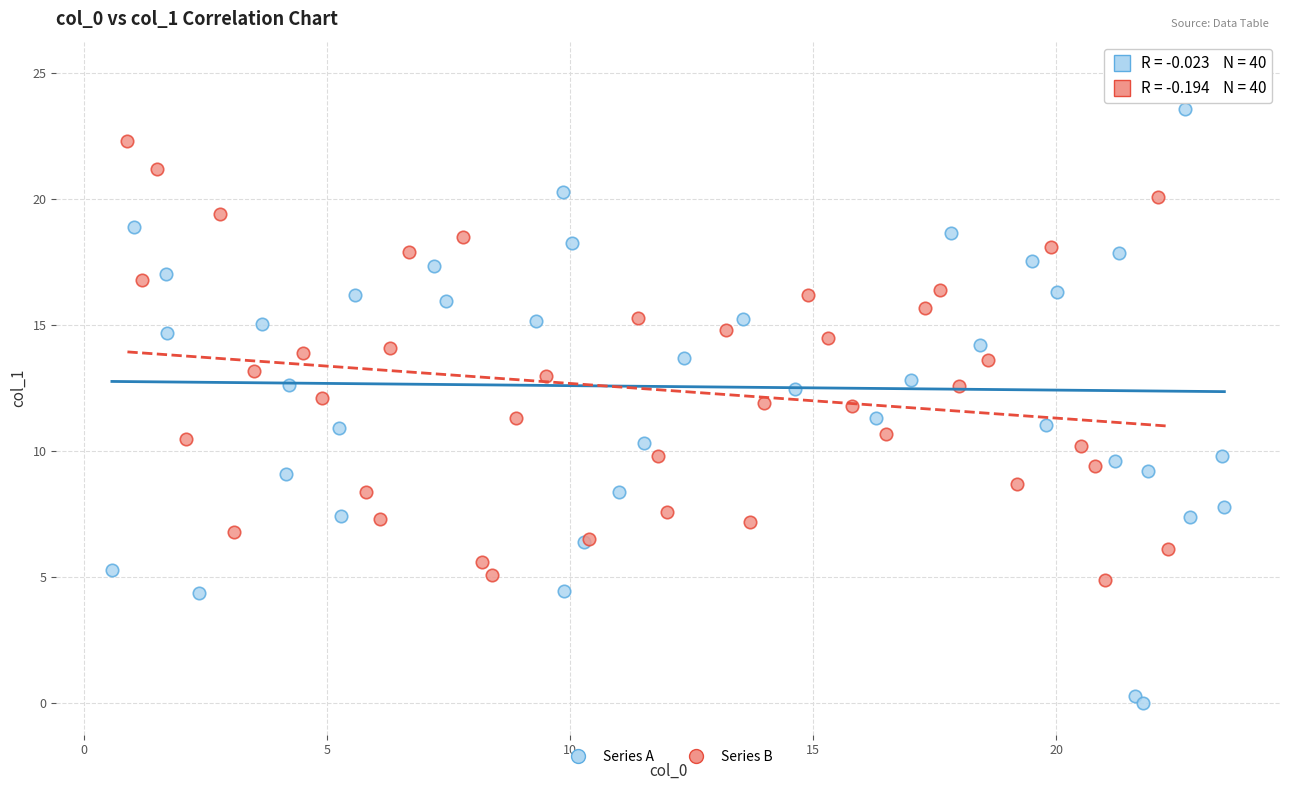

Which series contains the lowest Y value?

Series A